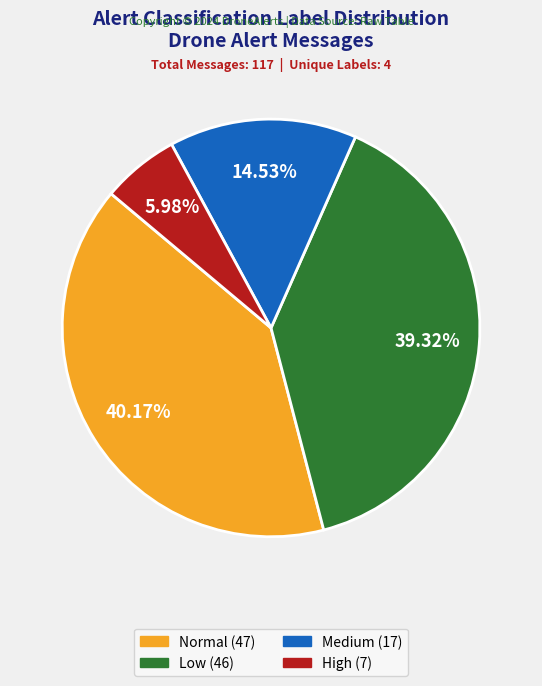

Does any single category account for the majority?

No